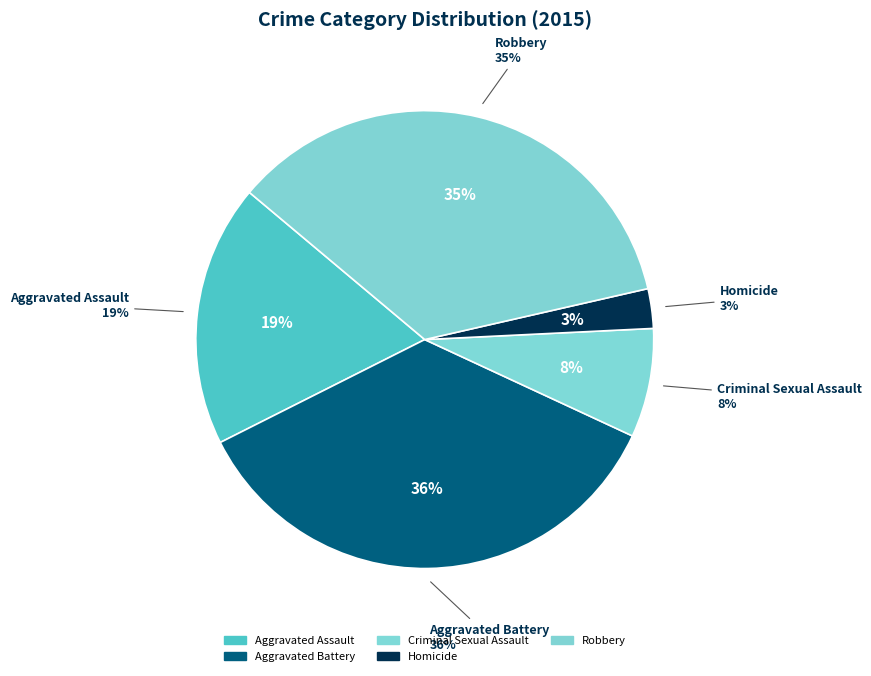

How many slices are in this pie chart?

5